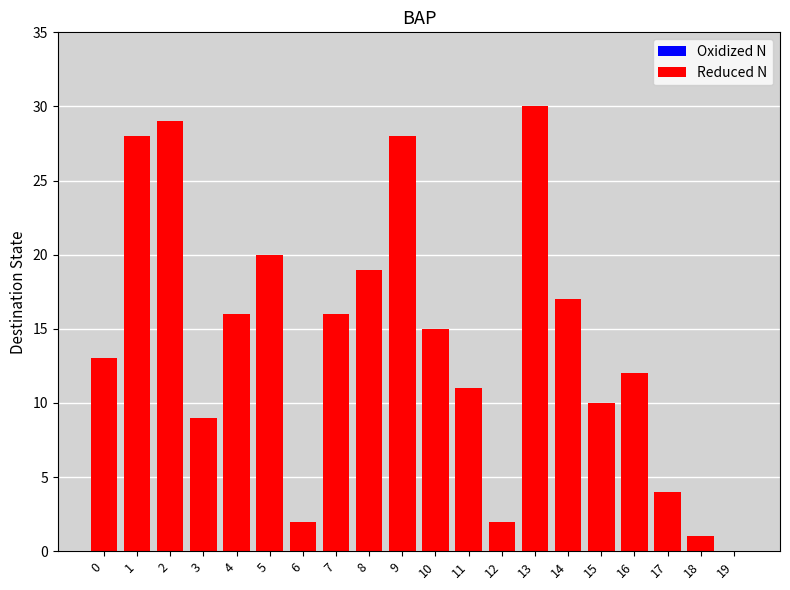

What is the change in value from 9 to 10?

-13